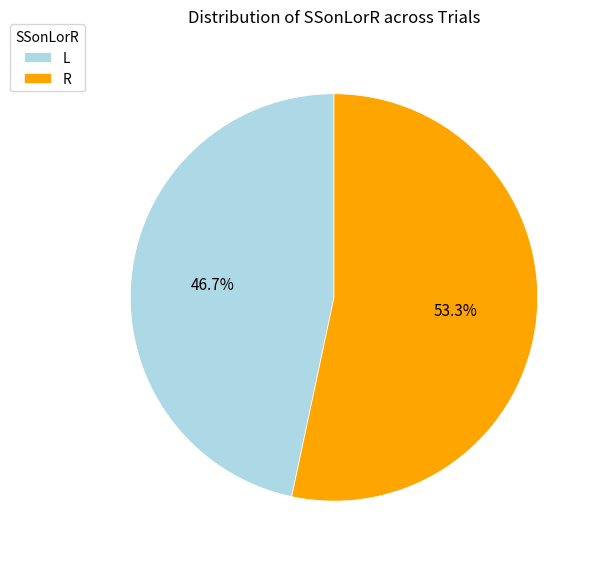

Is it true that R is 44% of the pie?

False